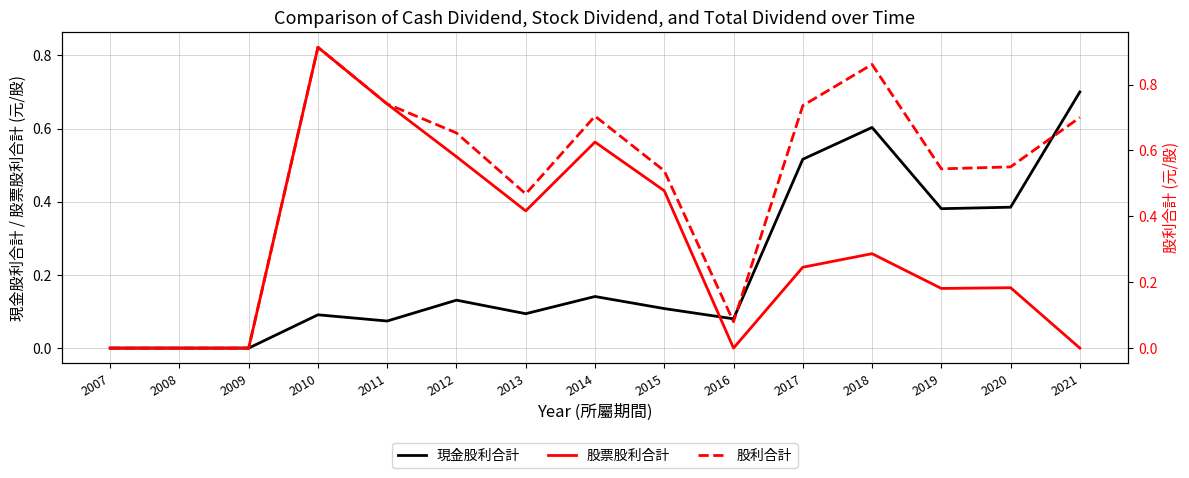

At which label is 股利合計 closest to 0?

2007